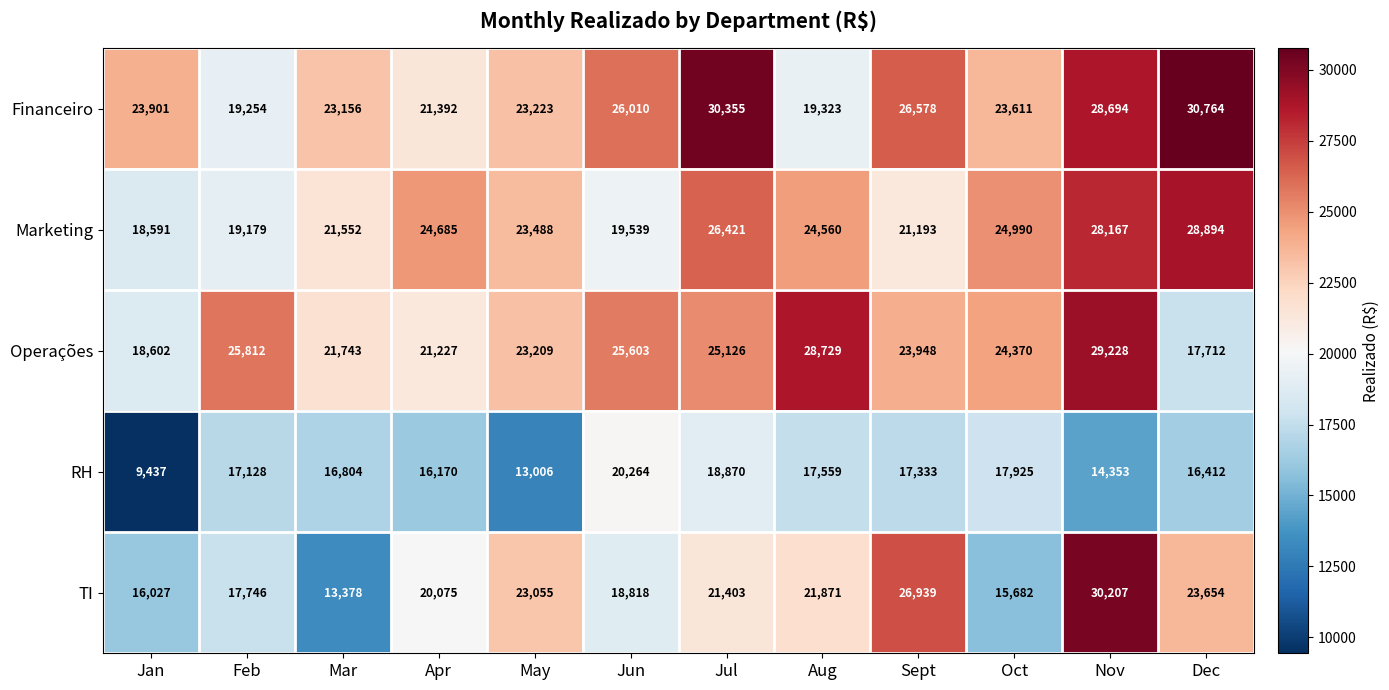

Between Jun and Sept, which series saw the biggest shift?

TI